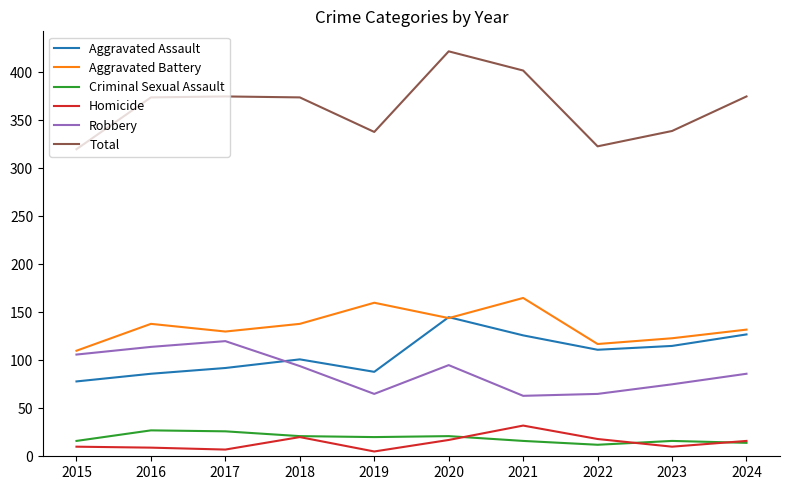

Which series changed the most between 2017 and 2022?

Robbery